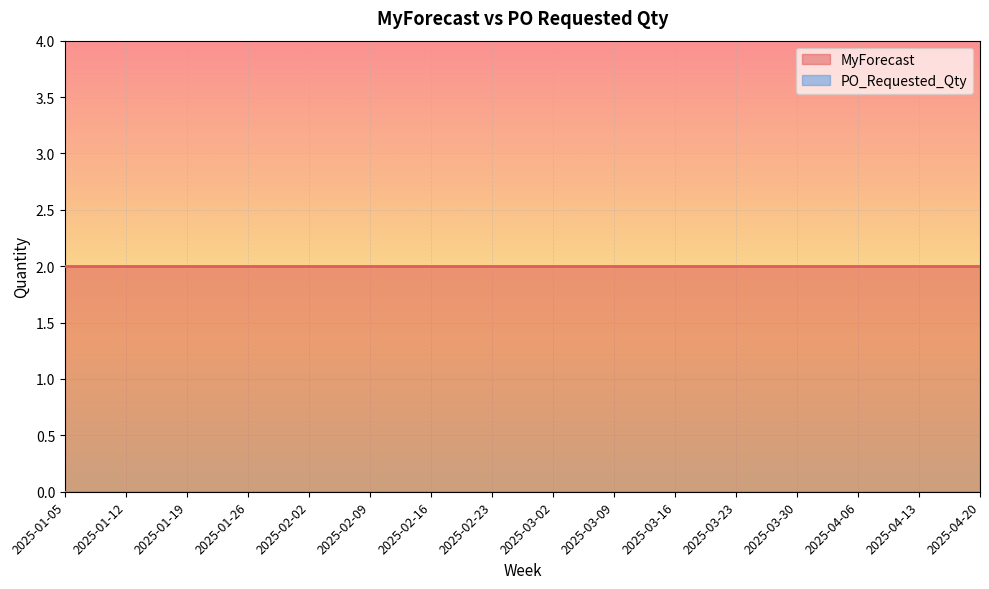

Which series has the largest total across all categories?

MyForecast